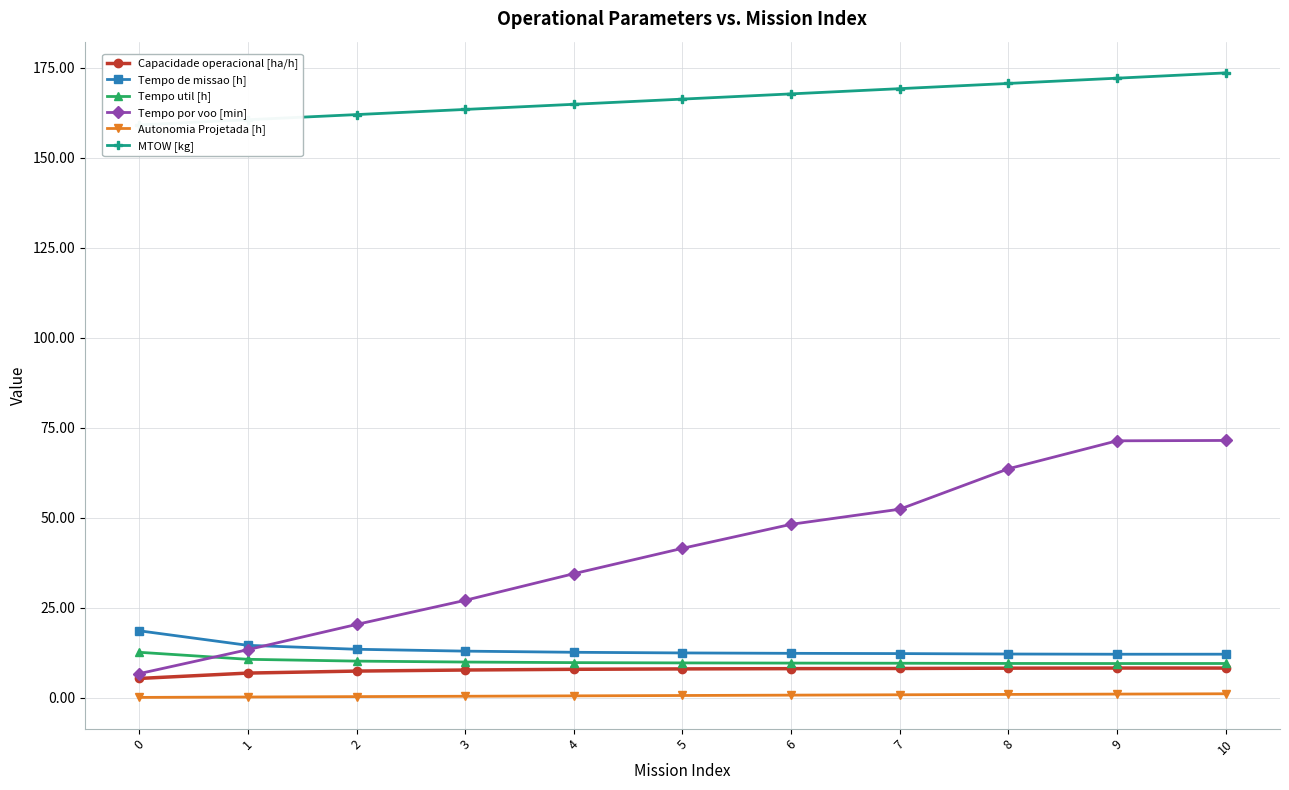

What is the sum of the Tempo util [h] values at 0 and 1?

23.3